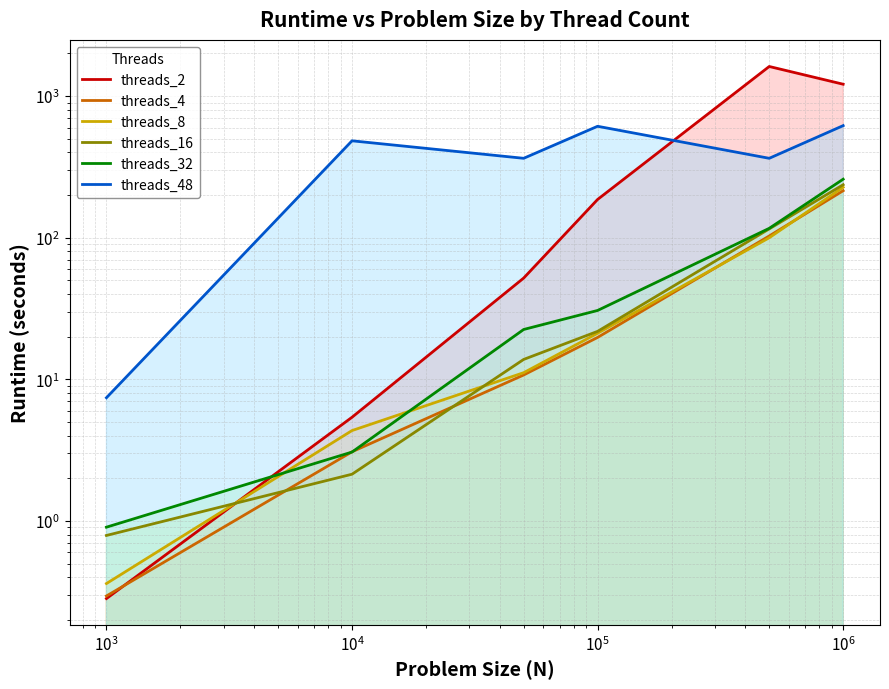

What is the lowest value of the threads_16 series?

0.8